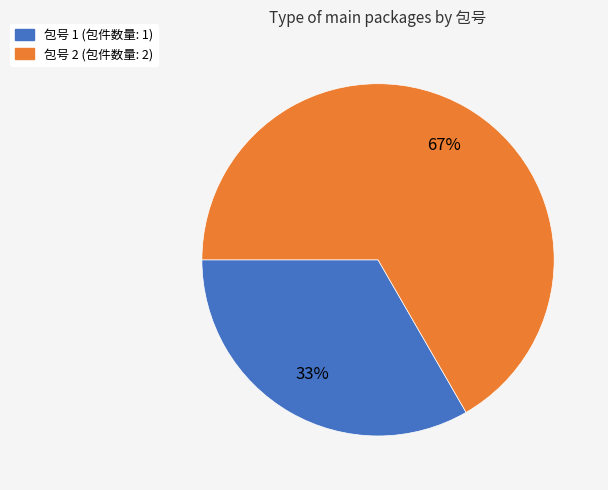

To the nearest percent, what is the average slice percentage?

50%